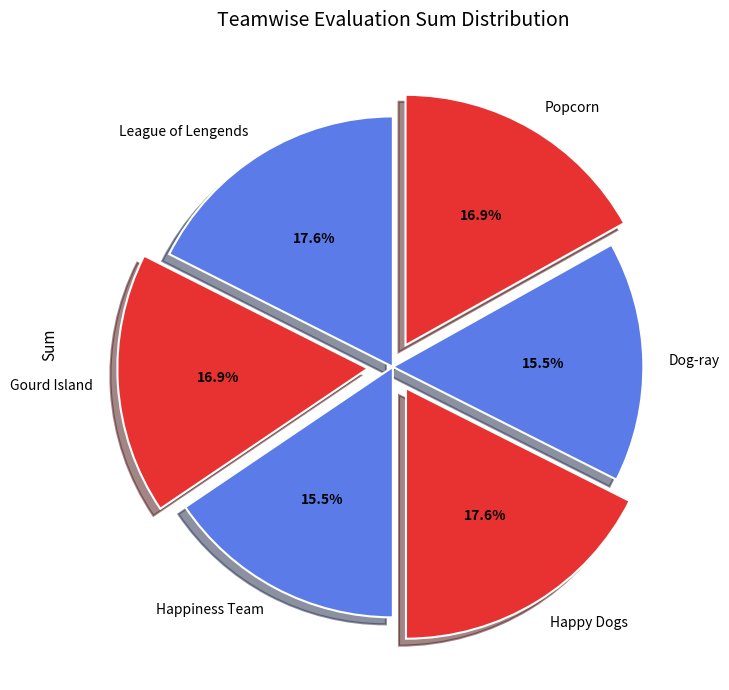

To the nearest percent, what portion does League of Lengends represent?

18%